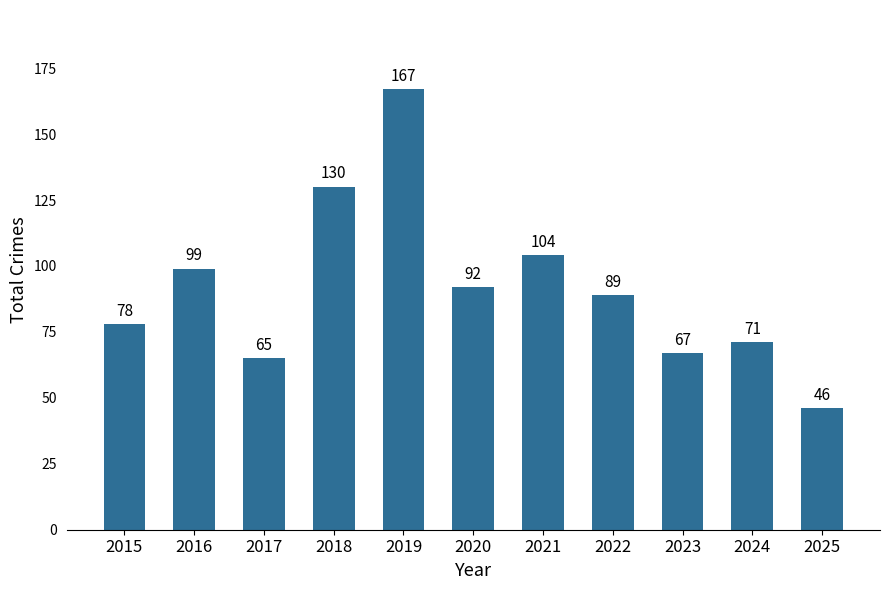

What is the difference between the maximum and minimum values?

121